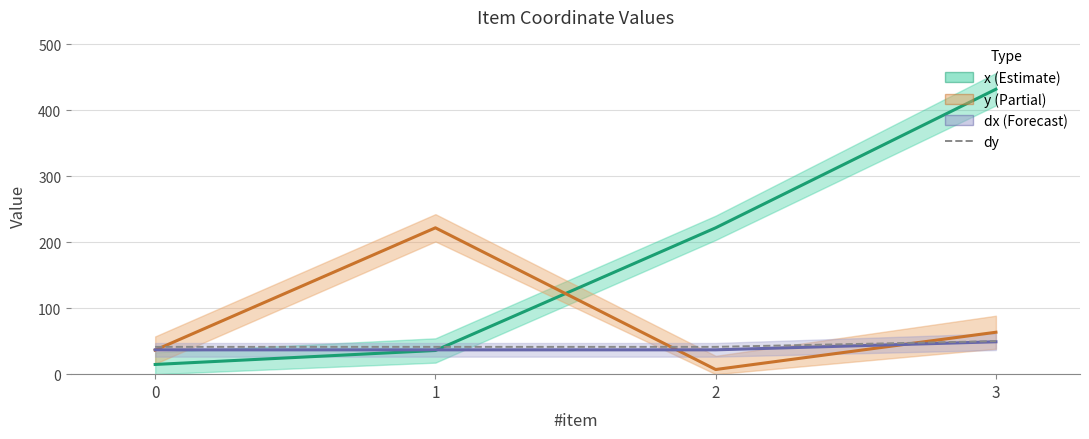

Reading right to left, transcribe all the data shown in this chart.

x: 3=431.8	2=221.8	1=35.9	0=14.7
y: 3=63.5	2=7.1	1=221.8	0=36.5
dx: 3=49.1	2=36.9	1=36.9	0=36.9
dy: 3=50.1	2=41.4	1=41.4	0=41.4